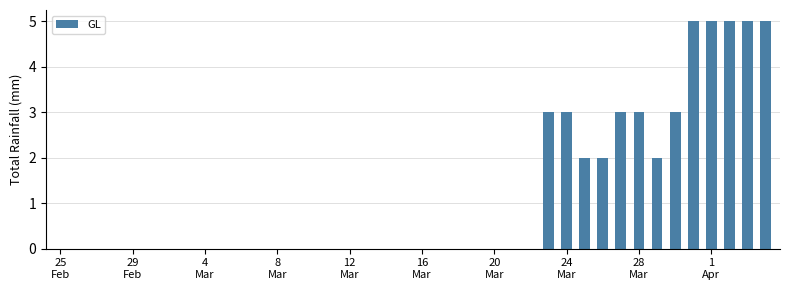

What is the sum of all values?

46